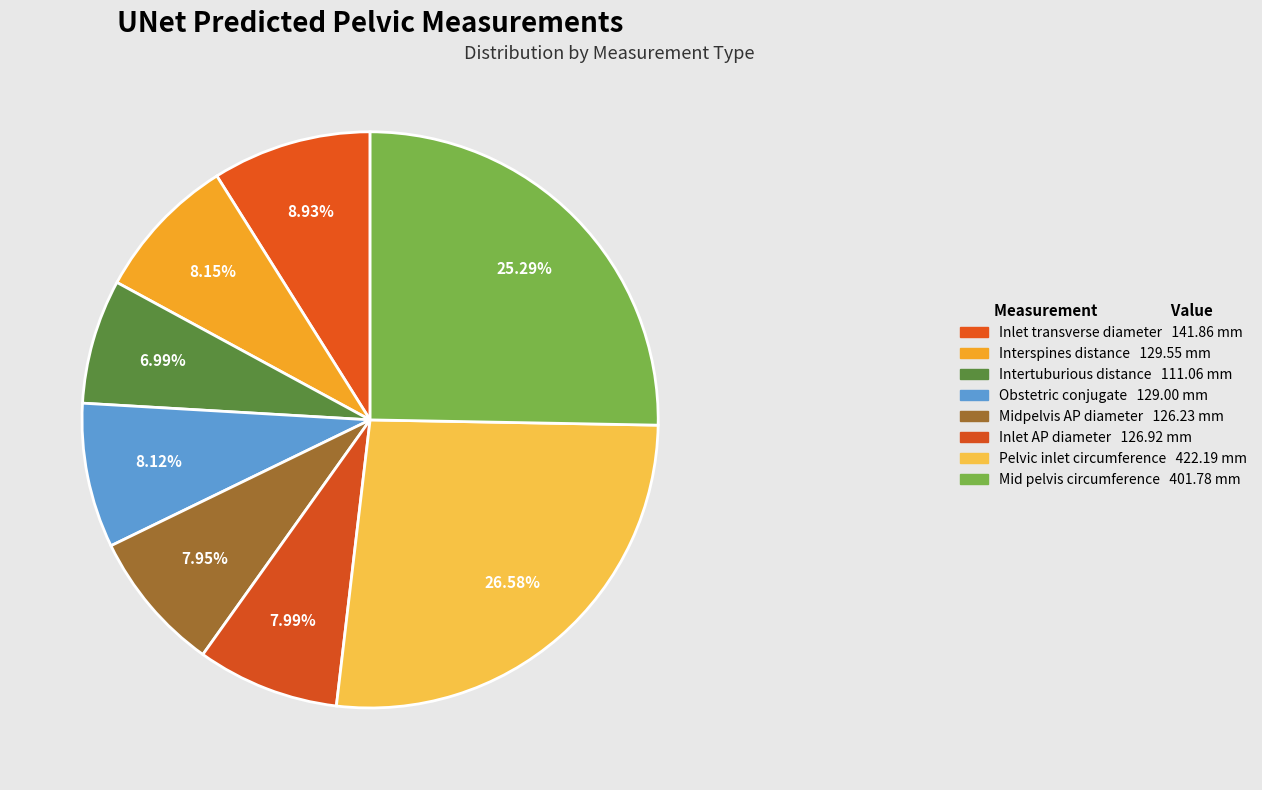

To the nearest percent, what is the difference between the Inlet transverse diameter and Pelvic inlet circumference slice percentages?

18%